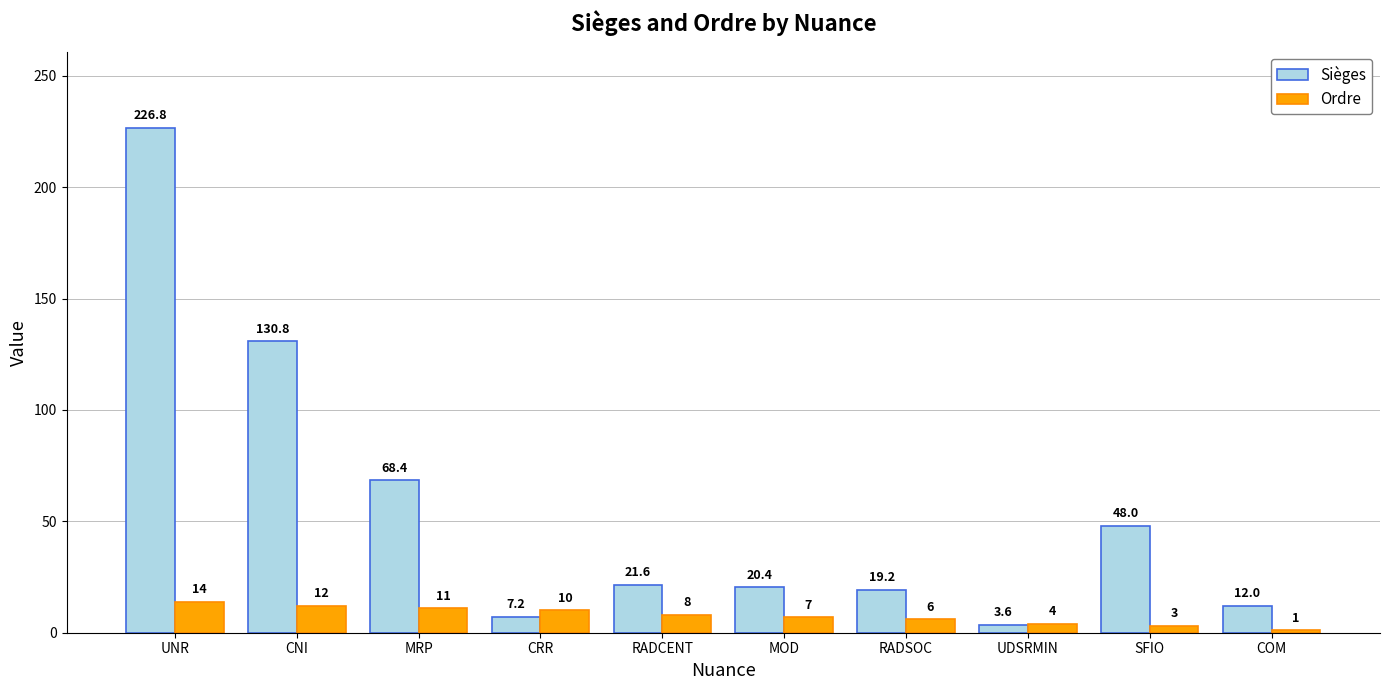

What is the label of the 7th bar from the left?

RADSOC